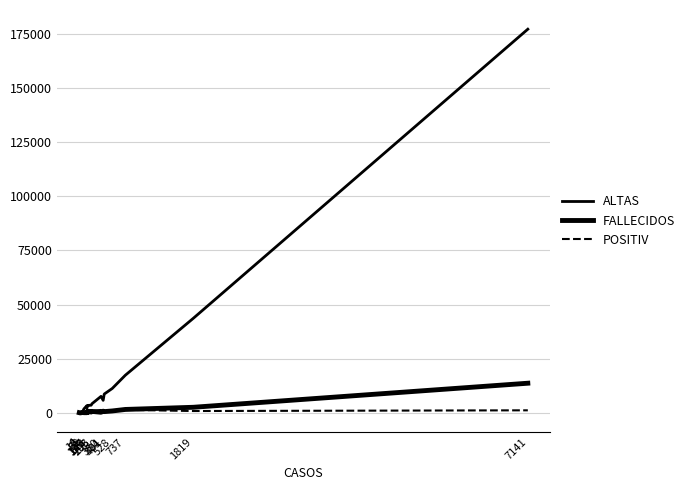

Read the FALLECIDOS value at 528.

900.0